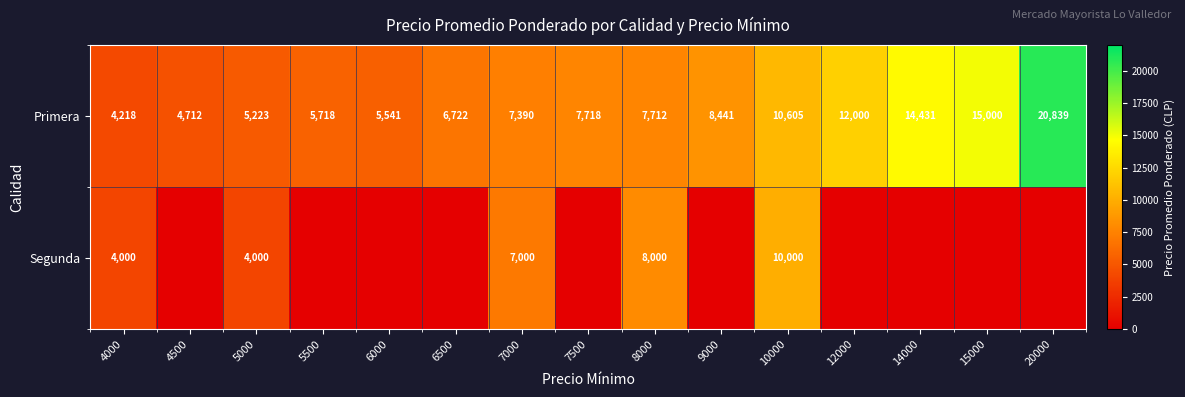

At which category is the sum across all series the highest?

20000